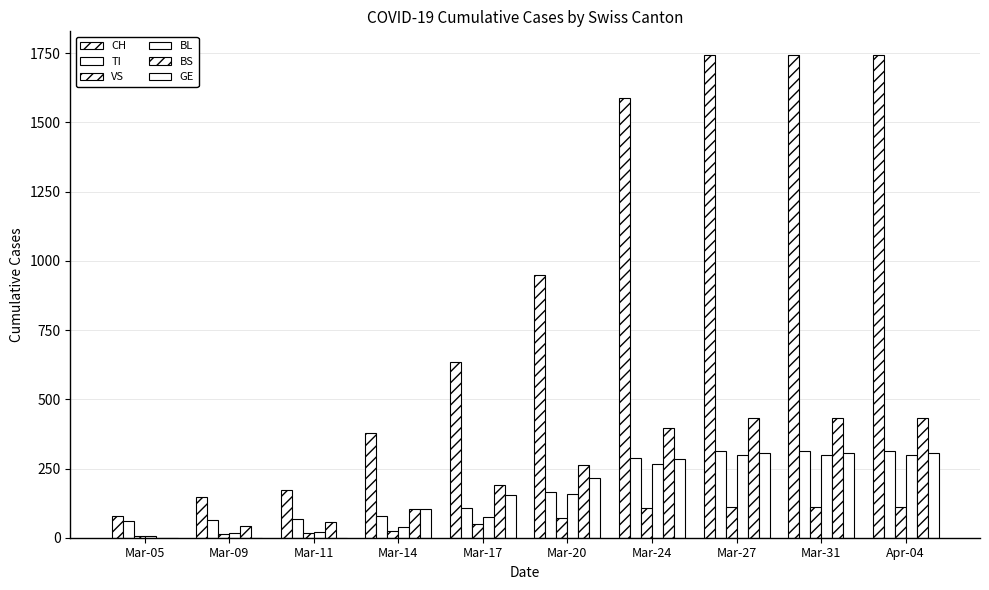

True or false: GE has a value of 117 at Mar-09.

False